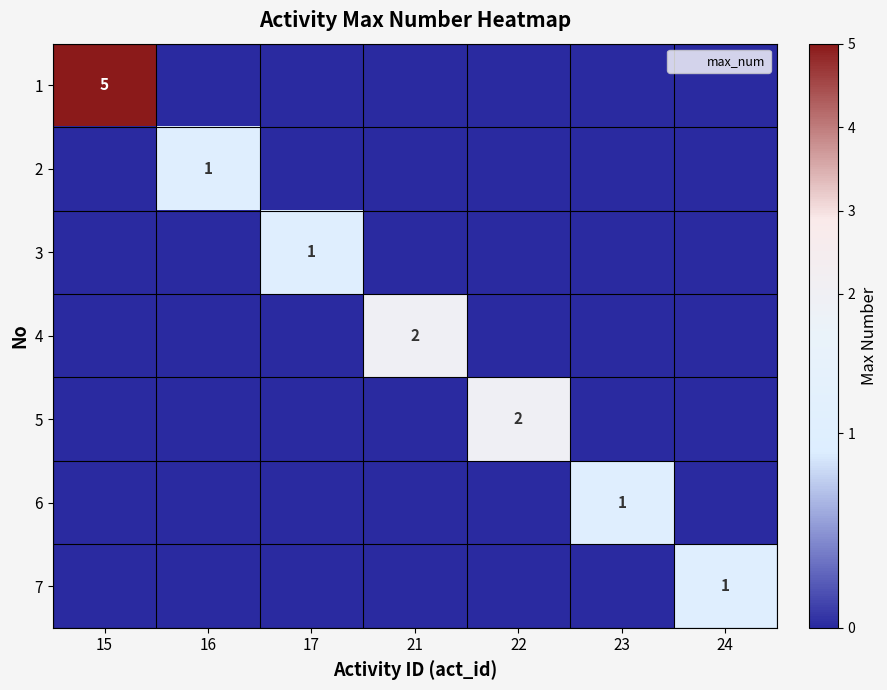

How many 4 values are between 0 and 1?

6